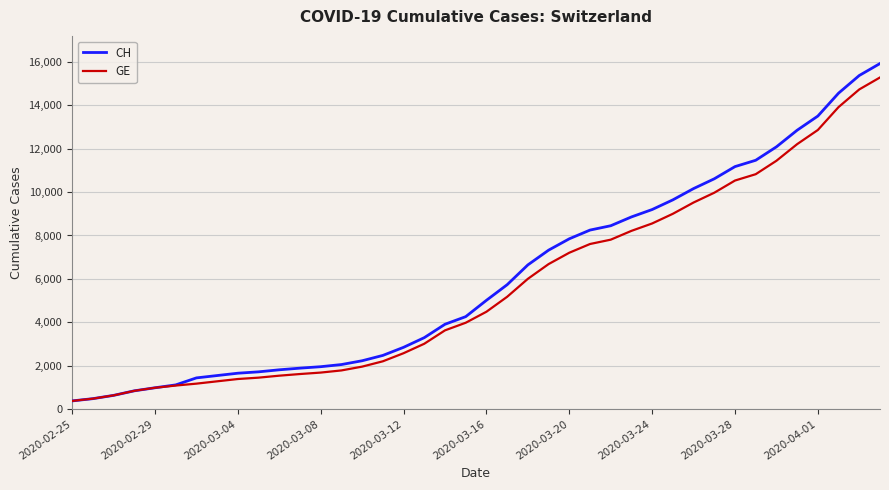

What is the maximum value for CH?

15926